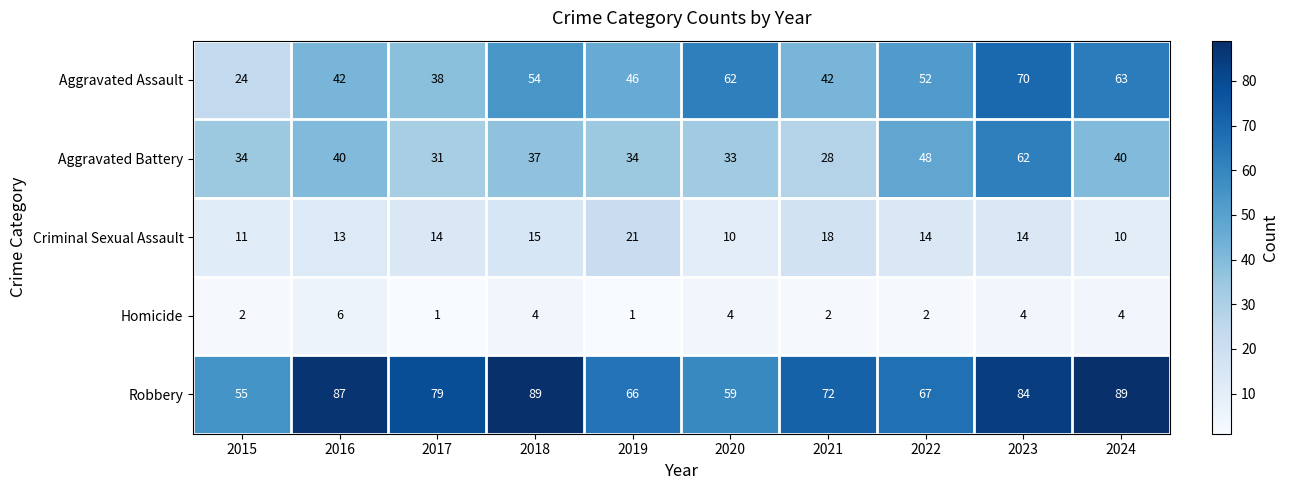

Rank the series at 2023 from highest to lowest value.

Robbery, Aggravated Assault, Aggravated Battery, Criminal Sexual Assault, Homicide